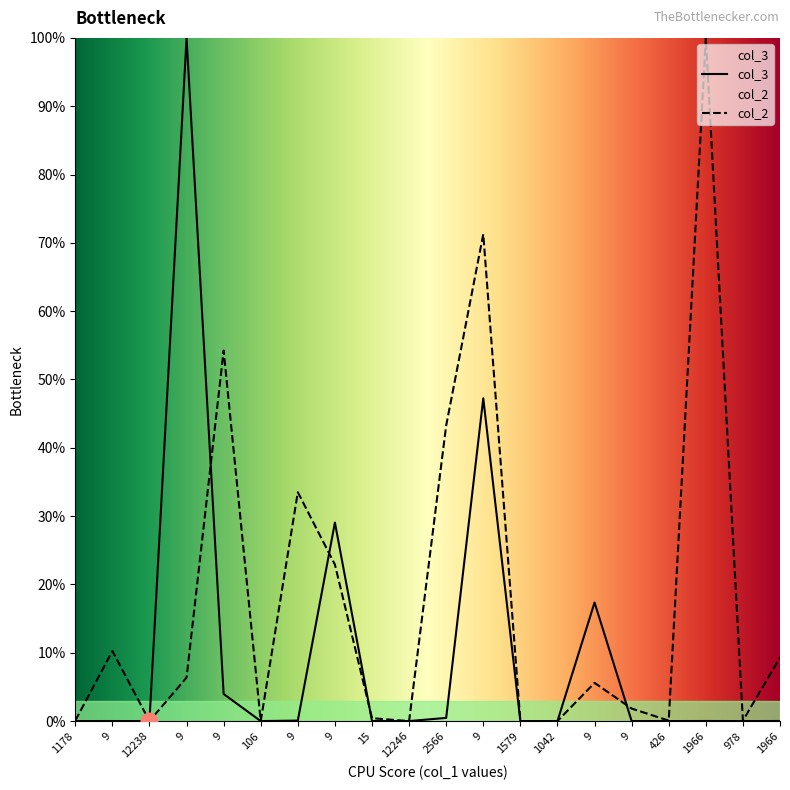

Which series has the largest total across all categories?

col_2